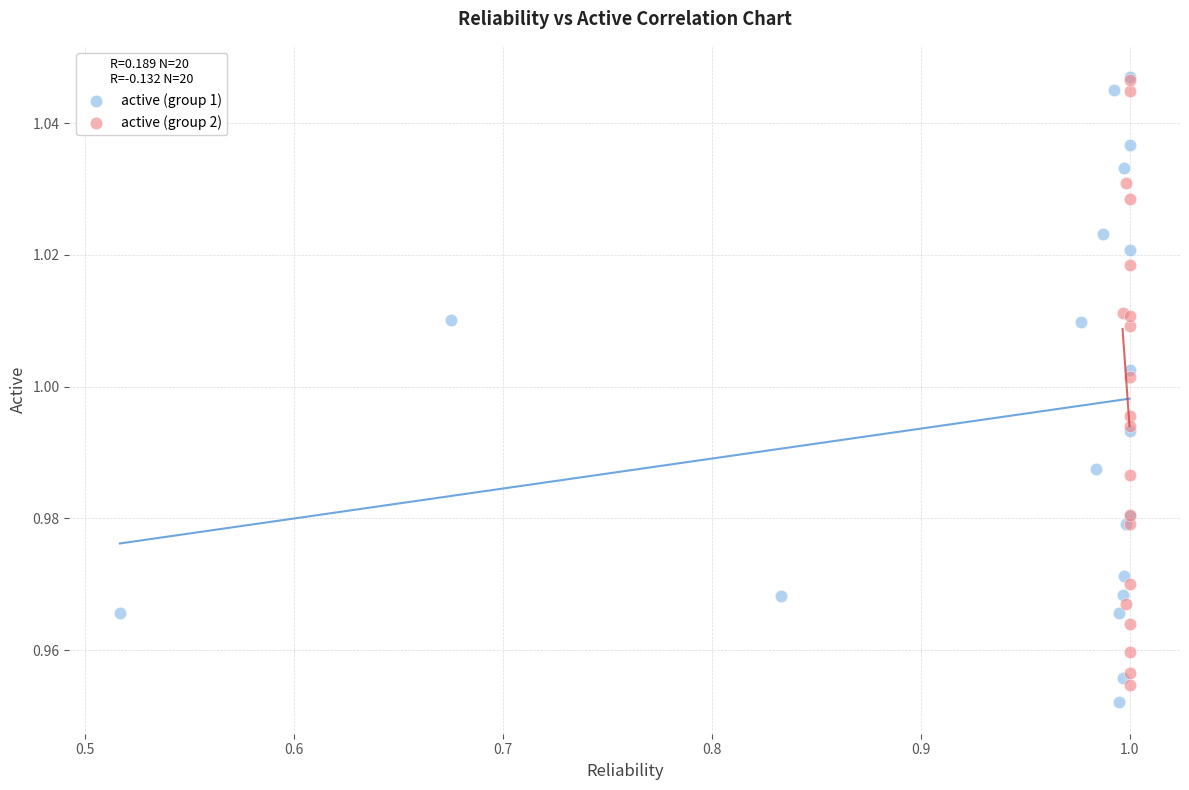

Which series has the widest spread of Y values?

active (group 1)